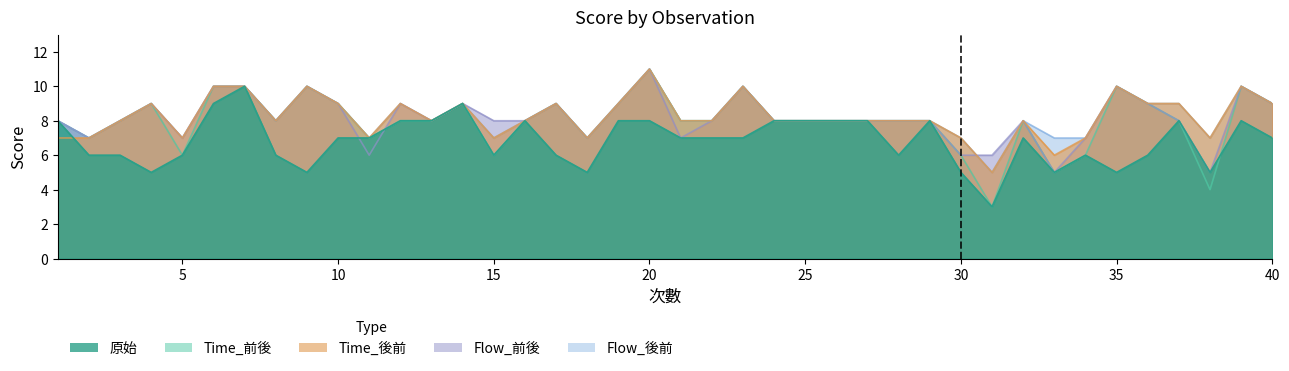

How many times do Time_後前 and Flow_前後 cross each other?

1